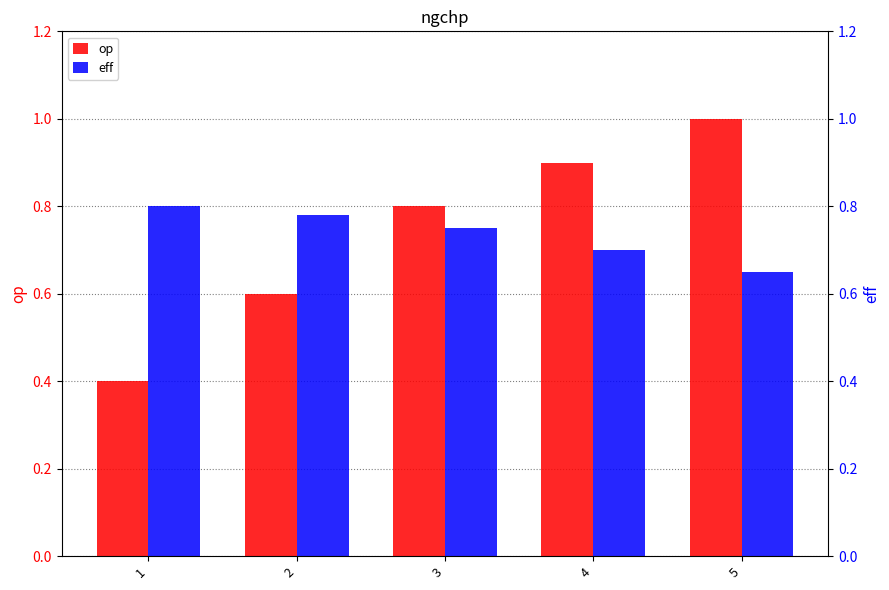

Reading left to right, what are all the values shown in this chart?

op: 1=0.4	2=0.6	3=0.8	4=0.9	5=1.0
eff: 1=0.8	2=0.8	3=0.8	4=0.7	5=0.7